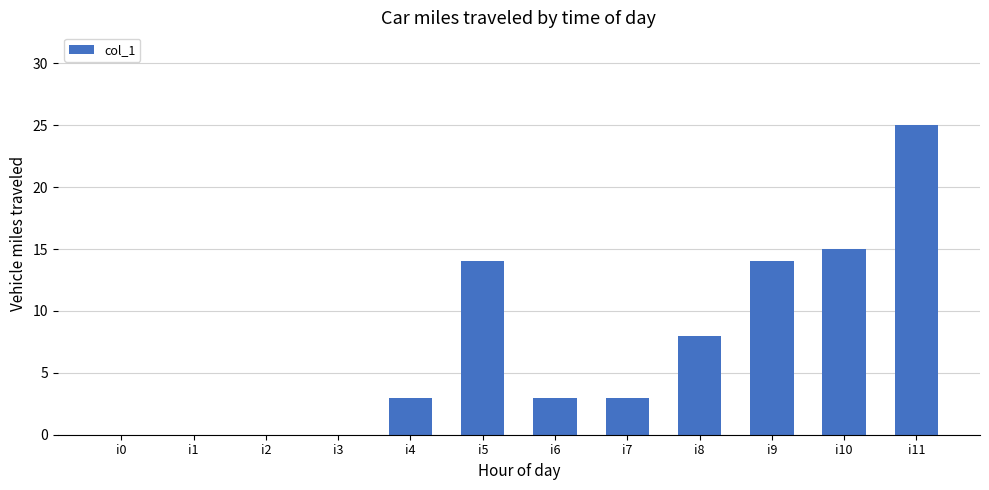

What is the sum of all values?

85